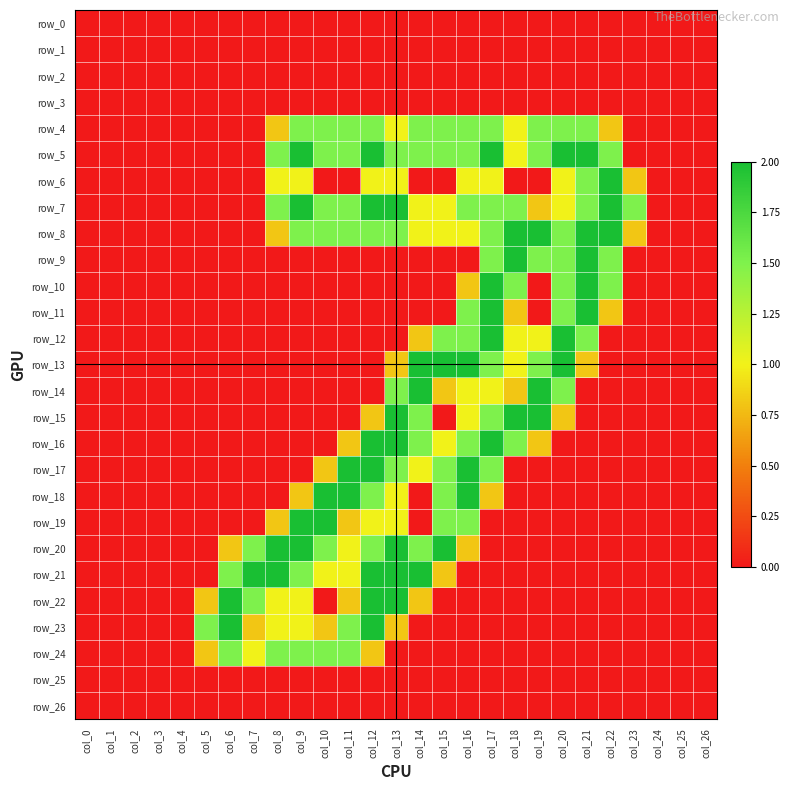

Reading right to left, list all the values displayed in this chart.

row_0: col_26=0.0	col_25=0.0	col_24=0.0	col_23=0.0	col_22=0.0	col_21=0.0	col_20=0.0	col_19=0.0	col_18=0.0	col_17=0.0	col_16=0.0	col_15=0.0	col_14=0.0	col_13=0.0	col_12=0.0	col_11=0.0	col_10=0.0	col_9=0.0	col_8=0.0	col_7=0.0	col_6=0.0	col_5=0.0	col_4=0.0	col_3=0.0	col_2=0.0	col_1=0.0	col_0=0.0
row_1: col_26=0.0	col_25=0.0	col_24=0.0	col_23=0.0	col_22=0.0	col_21=0.0	col_20=0.0	col_19=0.0	col_18=0.0	col_17=0.0	col_16=0.0	col_15=0.0	col_14=0.0	col_13=0.0	col_12=0.0	col_11=0.0	col_10=0.0	col_9=0.0	col_8=0.0	col_7=0.0	col_6=0.0	col_5=0.0	col_4=0.0	col_3=0.0	col_2=0.0	col_1=0.0	col_0=0.0
row_2: col_26=0.0	col_25=0.0	col_24=0.0	col_23=0.0	col_22=0.0	col_21=0.0	col_20=0.0	col_19=0.0	col_18=0.0	col_17=0.0	col_16=0.0	col_15=0.0	col_14=0.0	col_13=0.0	col_12=0.0	col_11=0.0	col_10=0.0	col_9=0.0	col_8=0.0	col_7=0.0	col_6=0.0	col_5=0.0	col_4=0.0	col_3=0.0	col_2=0.0	col_1=0.0	col_0=0.0
row_3: col_26=0.0	col_25=0.0	col_24=0.0	col_23=0.0	col_22=0.0	col_21=0.0	col_20=0.0	col_19=0.0	col_18=0.0	col_17=0.0	col_16=0.0	col_15=0.0	col_14=0.0	col_13=0.0	col_12=0.0	col_11=0.0	col_10=0.0	col_9=0.0	col_8=0.0	col_7=0.0	col_6=0.0	col_5=0.0	col_4=0.0	col_3=0.0	col_2=0.0	col_1=0.0	col_0=0.0
row_4: col_26=0.0	col_25=0.0	col_24=0.0	col_23=0.0	col_22=0.8	col_21=1.5	col_20=1.5	col_19=1.5	col_18=1.0	col_17=1.5	col_16=1.5	col_15=1.5	col_14=1.5	col_13=1.0	col_12=1.5	col_11=1.5	col_10=1.5	col_9=1.5	col_8=0.8	col_7=0.0	col_6=0.0	col_5=0.0	col_4=0.0	col_3=0.0	col_2=0.0	col_1=0.0	col_0=0.0
row_5: col_26=0.0	col_25=0.0	col_24=0.0	col_23=0.0	col_22=1.5	col_21=2.0	col_20=2.0	col_19=1.5	col_18=1.0	col_17=2.0	col_16=1.5	col_15=1.5	col_14=1.5	col_13=1.5	col_12=2.0	col_11=1.5	col_10=1.5	col_9=2.0	col_8=1.5	col_7=0.0	col_6=0.0	col_5=0.0	col_4=0.0	col_3=0.0	col_2=0.0	col_1=0.0	col_0=0.0
row_6: col_26=0.0	col_25=0.0	col_24=0.0	col_23=0.8	col_22=2.0	col_21=1.5	col_20=1.0	col_19=0.0	col_18=0.0	col_17=1.0	col_16=1.0	col_15=0.0	col_14=0.0	col_13=1.0	col_12=1.0	col_11=0.0	col_10=0.0	col_9=1.0	col_8=1.0	col_7=0.0	col_6=0.0	col_5=0.0	col_4=0.0	col_3=0.0	col_2=0.0	col_1=0.0	col_0=0.0
row_7: col_26=0.0	col_25=0.0	col_24=0.0	col_23=1.5	col_22=2.0	col_21=1.5	col_20=1.0	col_19=0.8	col_18=1.5	col_17=1.5	col_16=1.5	col_15=1.0	col_14=1.0	col_13=2.0	col_12=2.0	col_11=1.5	col_10=1.5	col_9=2.0	col_8=1.5	col_7=0.0	col_6=0.0	col_5=0.0	col_4=0.0	col_3=0.0	col_2=0.0	col_1=0.0	col_0=0.0
row_8: col_26=0.0	col_25=0.0	col_24=0.0	col_23=0.8	col_22=2.0	col_21=2.0	col_20=1.5	col_19=2.0	col_18=2.0	col_17=1.5	col_16=1.0	col_15=1.0	col_14=1.0	col_13=1.5	col_12=1.5	col_11=1.5	col_10=1.5	col_9=1.5	col_8=0.8	col_7=0.0	col_6=0.0	col_5=0.0	col_4=0.0	col_3=0.0	col_2=0.0	col_1=0.0	col_0=0.0
row_9: col_26=0.0	col_25=0.0	col_24=0.0	col_23=0.0	col_22=1.5	col_21=2.0	col_20=1.5	col_19=1.5	col_18=2.0	col_17=1.5	col_16=0.0	col_15=0.0	col_14=0.0	col_13=0.0	col_12=0.0	col_11=0.0	col_10=0.0	col_9=0.0	col_8=0.0	col_7=0.0	col_6=0.0	col_5=0.0	col_4=0.0	col_3=0.0	col_2=0.0	col_1=0.0	col_0=0.0
row_10: col_26=0.0	col_25=0.0	col_24=0.0	col_23=0.0	col_22=1.5	col_21=2.0	col_20=1.5	col_19=0.0	col_18=1.5	col_17=2.0	col_16=0.8	col_15=0.0	col_14=0.0	col_13=0.0	col_12=0.0	col_11=0.0	col_10=0.0	col_9=0.0	col_8=0.0	col_7=0.0	col_6=0.0	col_5=0.0	col_4=0.0	col_3=0.0	col_2=0.0	col_1=0.0	col_0=0.0
row_11: col_26=0.0	col_25=0.0	col_24=0.0	col_23=0.0	col_22=0.8	col_21=2.0	col_20=1.5	col_19=0.0	col_18=0.8	col_17=2.0	col_16=1.5	col_15=0.0	col_14=0.0	col_13=0.0	col_12=0.0	col_11=0.0	col_10=0.0	col_9=0.0	col_8=0.0	col_7=0.0	col_6=0.0	col_5=0.0	col_4=0.0	col_3=0.0	col_2=0.0	col_1=0.0	col_0=0.0
row_12: col_26=0.0	col_25=0.0	col_24=0.0	col_23=0.0	col_22=0.0	col_21=1.5	col_20=2.0	col_19=1.0	col_18=1.0	col_17=2.0	col_16=1.5	col_15=1.5	col_14=0.8	col_13=0.0	col_12=0.0	col_11=0.0	col_10=0.0	col_9=0.0	col_8=0.0	col_7=0.0	col_6=0.0	col_5=0.0	col_4=0.0	col_3=0.0	col_2=0.0	col_1=0.0	col_0=0.0
row_13: col_26=0.0	col_25=0.0	col_24=0.0	col_23=0.0	col_22=0.0	col_21=0.8	col_20=2.0	col_19=1.5	col_18=1.0	col_17=1.5	col_16=2.0	col_15=2.0	col_14=2.0	col_13=0.8	col_12=0.0	col_11=0.0	col_10=0.0	col_9=0.0	col_8=0.0	col_7=0.0	col_6=0.0	col_5=0.0	col_4=0.0	col_3=0.0	col_2=0.0	col_1=0.0	col_0=0.0
row_14: col_26=0.0	col_25=0.0	col_24=0.0	col_23=0.0	col_22=0.0	col_21=0.0	col_20=1.5	col_19=2.0	col_18=0.8	col_17=1.0	col_16=1.0	col_15=0.8	col_14=2.0	col_13=1.5	col_12=0.0	col_11=0.0	col_10=0.0	col_9=0.0	col_8=0.0	col_7=0.0	col_6=0.0	col_5=0.0	col_4=0.0	col_3=0.0	col_2=0.0	col_1=0.0	col_0=0.0
row_15: col_26=0.0	col_25=0.0	col_24=0.0	col_23=0.0	col_22=0.0	col_21=0.0	col_20=0.8	col_19=2.0	col_18=2.0	col_17=1.5	col_16=1.0	col_15=0.0	col_14=1.5	col_13=2.0	col_12=0.8	col_11=0.0	col_10=0.0	col_9=0.0	col_8=0.0	col_7=0.0	col_6=0.0	col_5=0.0	col_4=0.0	col_3=0.0	col_2=0.0	col_1=0.0	col_0=0.0
row_16: col_26=0.0	col_25=0.0	col_24=0.0	col_23=0.0	col_22=0.0	col_21=0.0	col_20=0.0	col_19=0.8	col_18=1.5	col_17=2.0	col_16=1.5	col_15=1.0	col_14=1.5	col_13=2.0	col_12=2.0	col_11=0.8	col_10=0.0	col_9=0.0	col_8=0.0	col_7=0.0	col_6=0.0	col_5=0.0	col_4=0.0	col_3=0.0	col_2=0.0	col_1=0.0	col_0=0.0
row_17: col_26=0.0	col_25=0.0	col_24=0.0	col_23=0.0	col_22=0.0	col_21=0.0	col_20=0.0	col_19=0.0	col_18=0.0	col_17=1.5	col_16=2.0	col_15=1.5	col_14=1.0	col_13=1.5	col_12=2.0	col_11=2.0	col_10=0.8	col_9=0.0	col_8=0.0	col_7=0.0	col_6=0.0	col_5=0.0	col_4=0.0	col_3=0.0	col_2=0.0	col_1=0.0	col_0=0.0
row_18: col_26=0.0	col_25=0.0	col_24=0.0	col_23=0.0	col_22=0.0	col_21=0.0	col_20=0.0	col_19=0.0	col_18=0.0	col_17=0.8	col_16=2.0	col_15=1.5	col_14=0.0	col_13=1.0	col_12=1.5	col_11=2.0	col_10=2.0	col_9=0.8	col_8=0.0	col_7=0.0	col_6=0.0	col_5=0.0	col_4=0.0	col_3=0.0	col_2=0.0	col_1=0.0	col_0=0.0
row_19: col_26=0.0	col_25=0.0	col_24=0.0	col_23=0.0	col_22=0.0	col_21=0.0	col_20=0.0	col_19=0.0	col_18=0.0	col_17=0.0	col_16=1.5	col_15=1.5	col_14=0.0	col_13=1.0	col_12=1.0	col_11=0.8	col_10=2.0	col_9=2.0	col_8=0.8	col_7=0.0	col_6=0.0	col_5=0.0	col_4=0.0	col_3=0.0	col_2=0.0	col_1=0.0	col_0=0.0
row_20: col_26=0.0	col_25=0.0	col_24=0.0	col_23=0.0	col_22=0.0	col_21=0.0	col_20=0.0	col_19=0.0	col_18=0.0	col_17=0.0	col_16=0.8	col_15=2.0	col_14=1.5	col_13=2.0	col_12=1.5	col_11=1.0	col_10=1.5	col_9=2.0	col_8=2.0	col_7=1.5	col_6=0.8	col_5=0.0	col_4=0.0	col_3=0.0	col_2=0.0	col_1=0.0	col_0=0.0
row_21: col_26=0.0	col_25=0.0	col_24=0.0	col_23=0.0	col_22=0.0	col_21=0.0	col_20=0.0	col_19=0.0	col_18=0.0	col_17=0.0	col_16=0.0	col_15=0.8	col_14=2.0	col_13=2.0	col_12=2.0	col_11=1.0	col_10=1.0	col_9=1.5	col_8=2.0	col_7=2.0	col_6=1.5	col_5=0.0	col_4=0.0	col_3=0.0	col_2=0.0	col_1=0.0	col_0=0.0
row_22: col_26=0.0	col_25=0.0	col_24=0.0	col_23=0.0	col_22=0.0	col_21=0.0	col_20=0.0	col_19=0.0	col_18=0.0	col_17=0.0	col_16=0.0	col_15=0.0	col_14=0.8	col_13=2.0	col_12=2.0	col_11=0.8	col_10=0.0	col_9=1.0	col_8=1.0	col_7=1.5	col_6=2.0	col_5=0.8	col_4=0.0	col_3=0.0	col_2=0.0	col_1=0.0	col_0=0.0
row_23: col_26=0.0	col_25=0.0	col_24=0.0	col_23=0.0	col_22=0.0	col_21=0.0	col_20=0.0	col_19=0.0	col_18=0.0	col_17=0.0	col_16=0.0	col_15=0.0	col_14=0.0	col_13=0.8	col_12=2.0	col_11=1.5	col_10=0.8	col_9=1.0	col_8=1.0	col_7=0.8	col_6=2.0	col_5=1.5	col_4=0.0	col_3=0.0	col_2=0.0	col_1=0.0	col_0=0.0
row_24: col_26=0.0	col_25=0.0	col_24=0.0	col_23=0.0	col_22=0.0	col_21=0.0	col_20=0.0	col_19=0.0	col_18=0.0	col_17=0.0	col_16=0.0	col_15=0.0	col_14=0.0	col_13=0.0	col_12=0.8	col_11=1.5	col_10=1.5	col_9=1.5	col_8=1.5	col_7=1.0	col_6=1.5	col_5=0.8	col_4=0.0	col_3=0.0	col_2=0.0	col_1=0.0	col_0=0.0
row_25: col_26=0.0	col_25=0.0	col_24=0.0	col_23=0.0	col_22=0.0	col_21=0.0	col_20=0.0	col_19=0.0	col_18=0.0	col_17=0.0	col_16=0.0	col_15=0.0	col_14=0.0	col_13=0.0	col_12=0.0	col_11=0.0	col_10=0.0	col_9=0.0	col_8=0.0	col_7=0.0	col_6=0.0	col_5=0.0	col_4=0.0	col_3=0.0	col_2=0.0	col_1=0.0	col_0=0.0
row_26: col_26=0.0	col_25=0.0	col_24=0.0	col_23=0.0	col_22=0.0	col_21=0.0	col_20=0.0	col_19=0.0	col_18=0.0	col_17=0.0	col_16=0.0	col_15=0.0	col_14=0.0	col_13=0.0	col_12=0.0	col_11=0.0	col_10=0.0	col_9=0.0	col_8=0.0	col_7=0.0	col_6=0.0	col_5=0.0	col_4=0.0	col_3=0.0	col_2=0.0	col_1=0.0	col_0=0.0